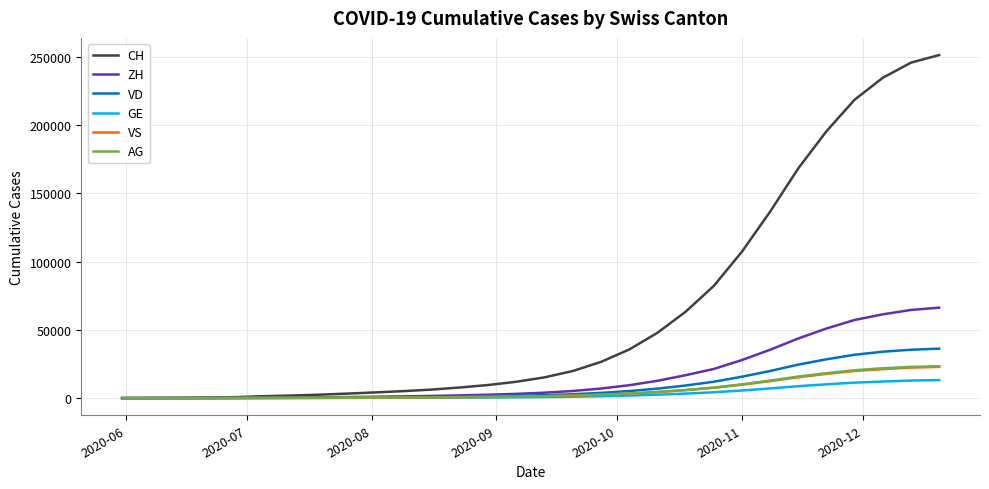

Which series has the largest total across all categories?

CH